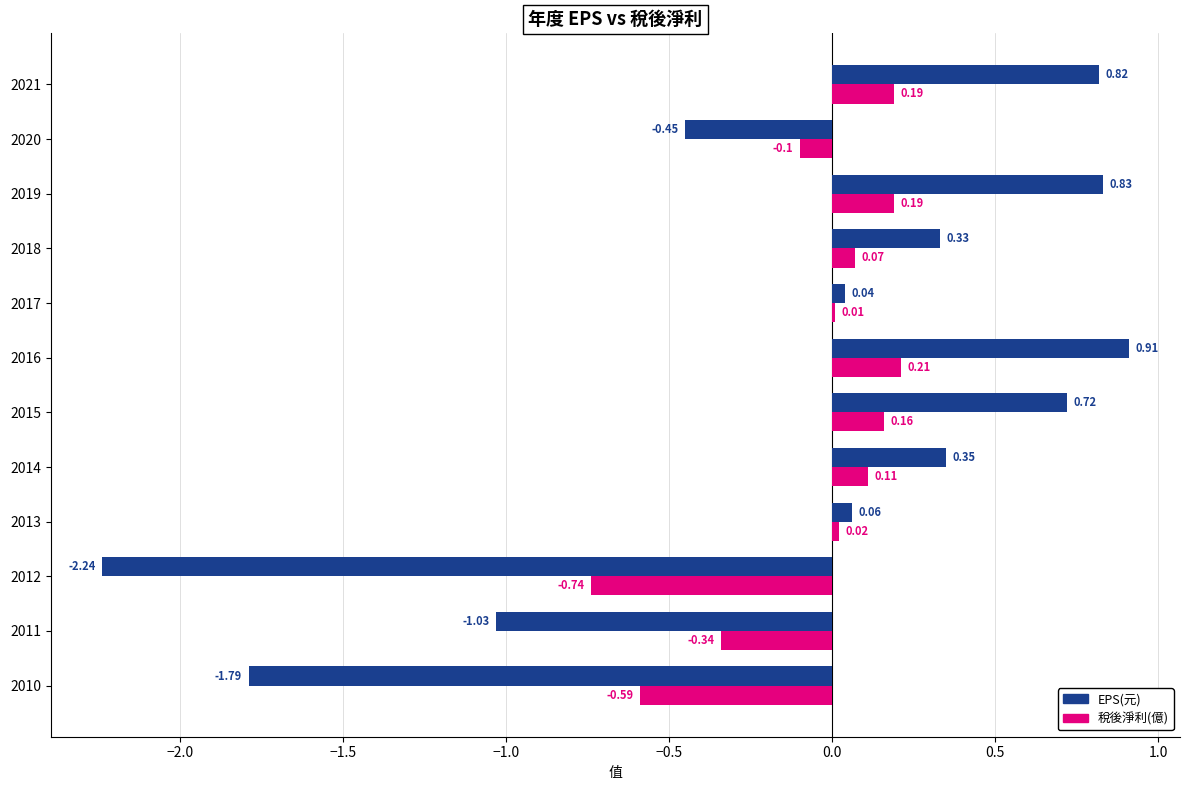

Which series has the largest total across all categories?

稅後淨利(億)